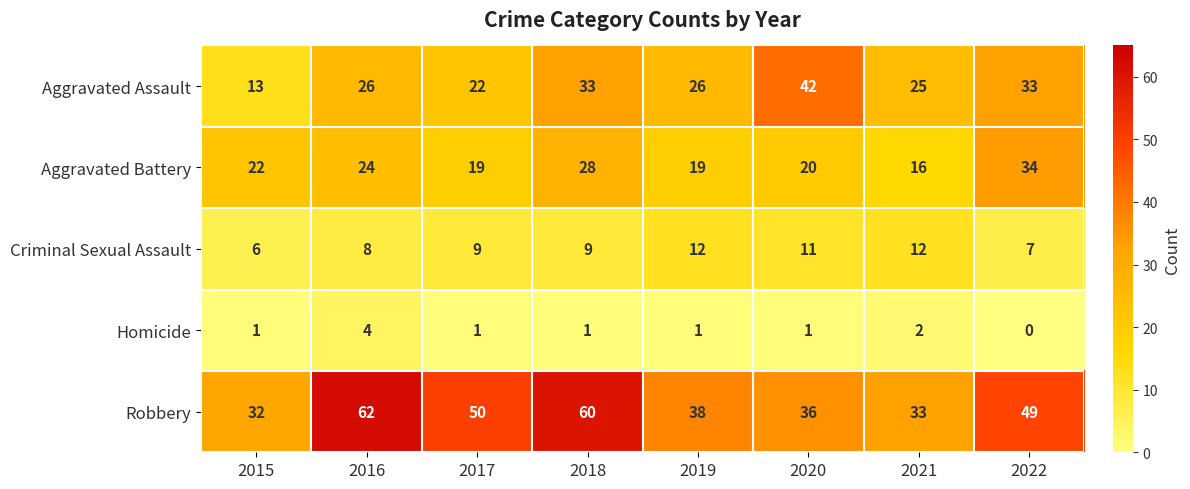

The Homicide series shows 2 at 2020. True or false?

False